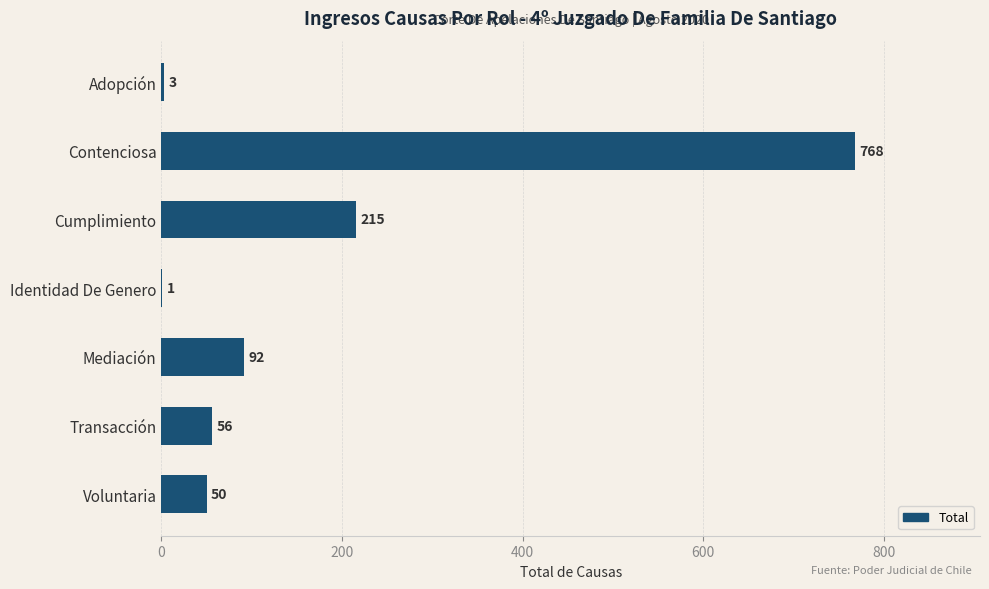

What is the change in value from Contenciosa to Identidad De Genero?

-767